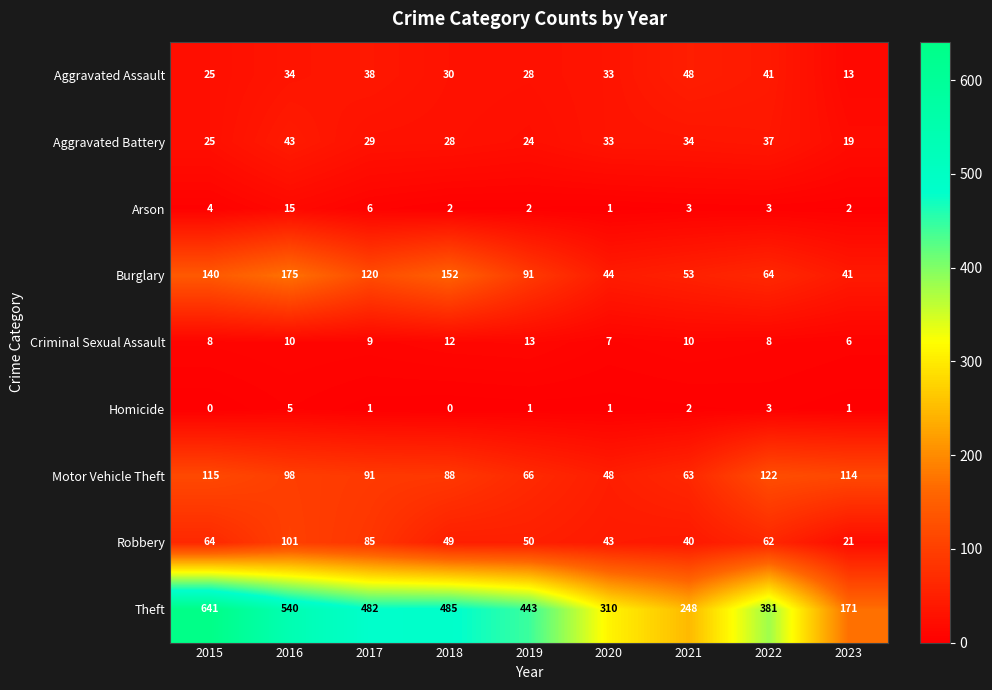

Rank the series by their maximum value, from highest to lowest.

Theft, Burglary, Motor Vehicle Theft, Robbery, Aggravated Assault, Aggravated Battery, Arson, Criminal Sexual Assault, Homicide